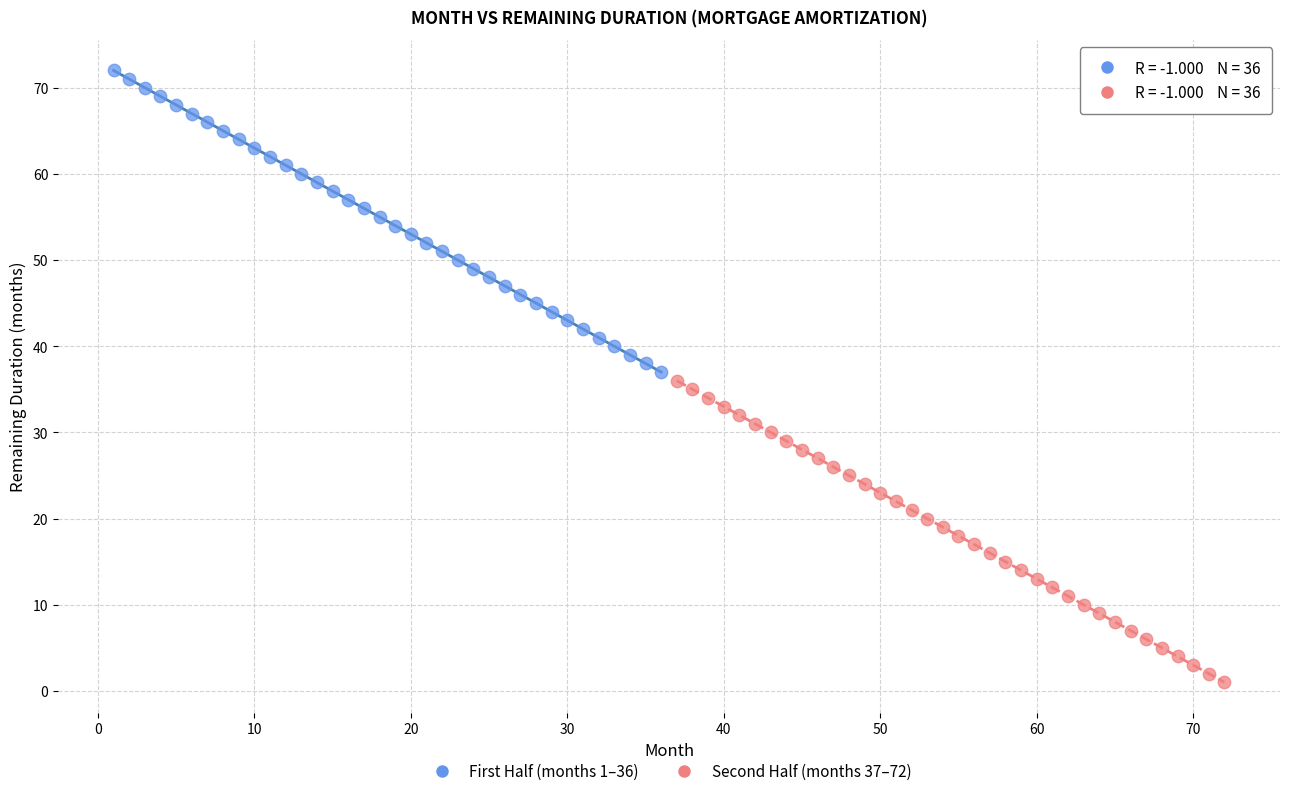

What are all the series names shown in the legend?

First Half (months 1–36), Second Half (months 37–72)